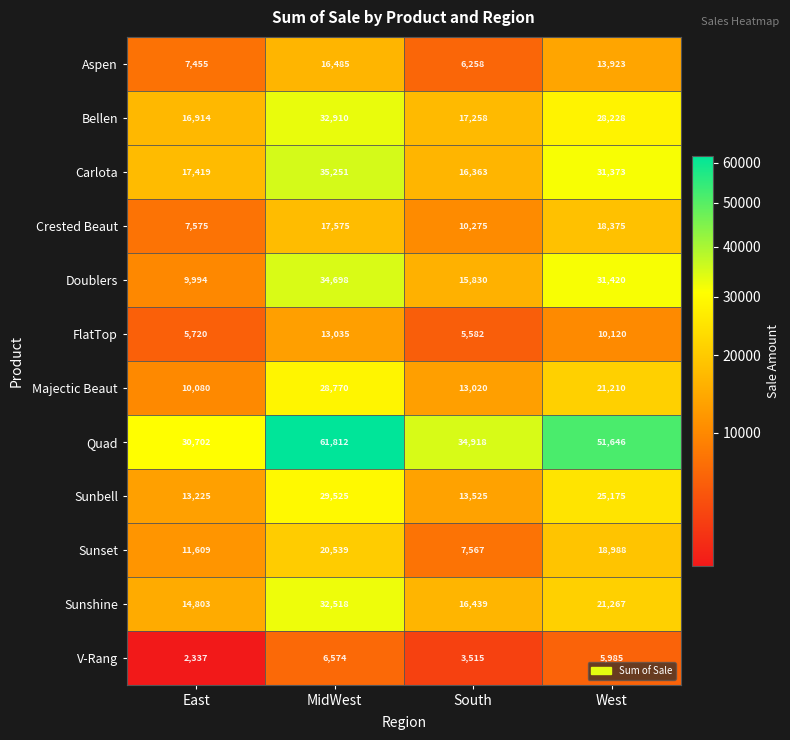

What is the sum of the Quad values at South and East?

65620